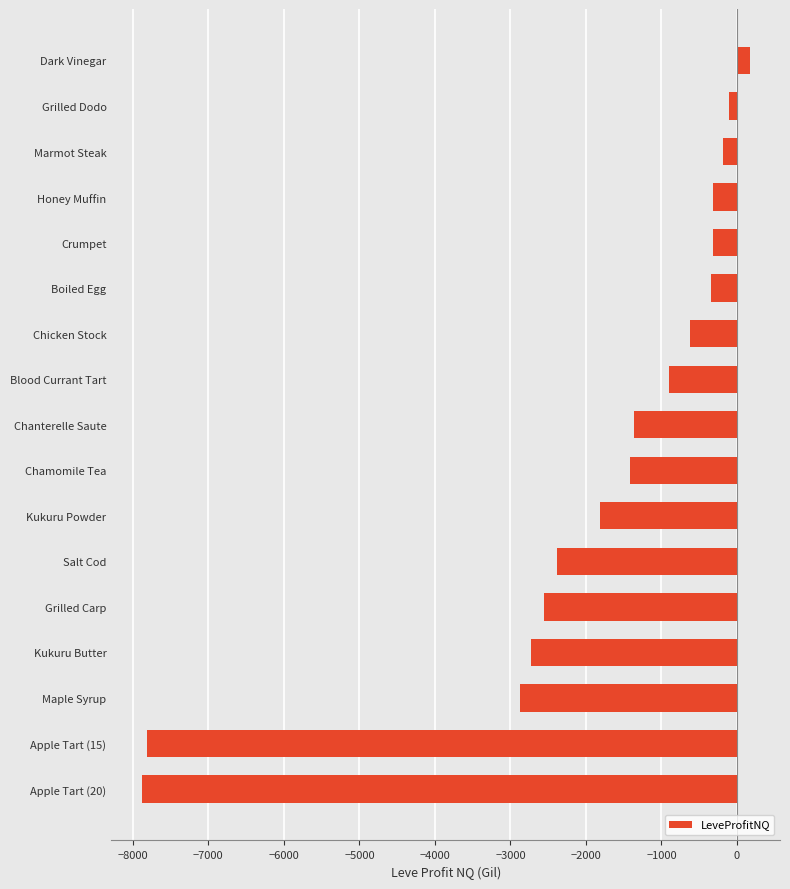

What is the sum of all values?

-33451